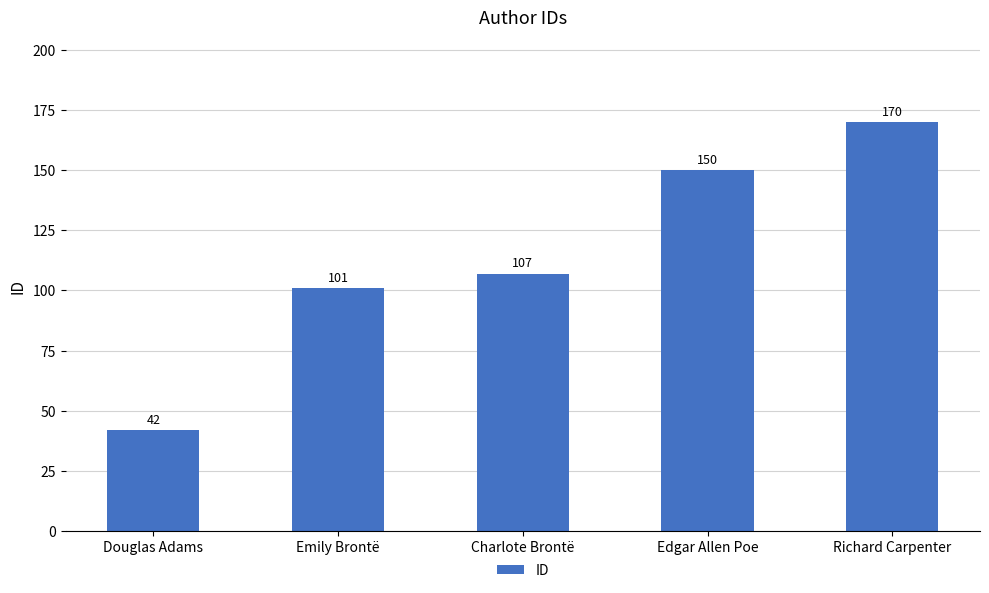

Rank the categories by value from lowest to highest.

Douglas Adams, Emily Brontë, Charlote Brontë, Edgar Allen Poe, Richard Carpenter